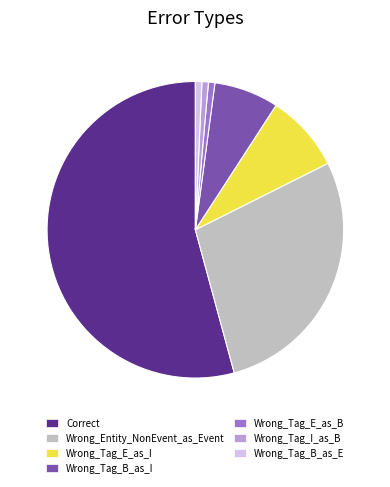

Is there a majority slice in this chart?

Yes